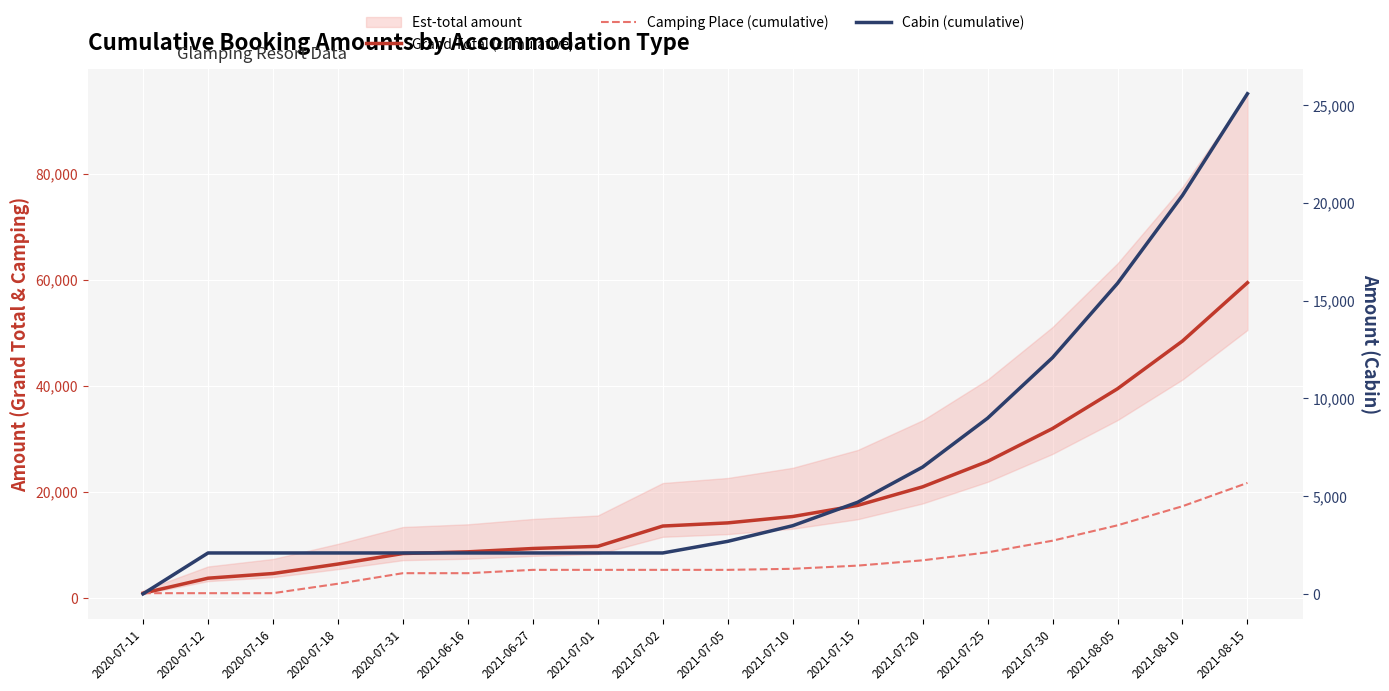

What is the average value of the Grand Total (cumulative) series?

18752.1